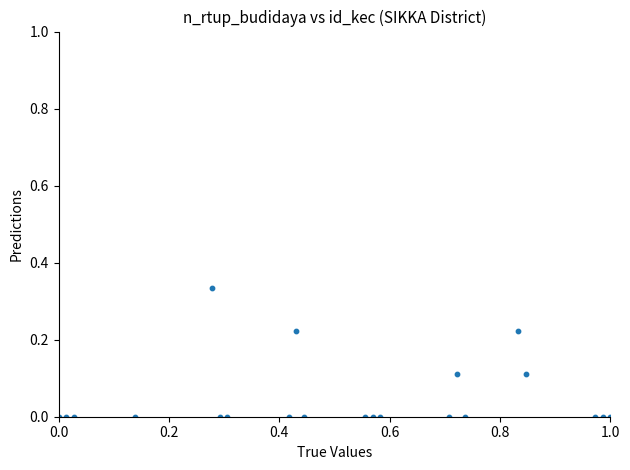

What is the range of X values (max minus min)?

1.0